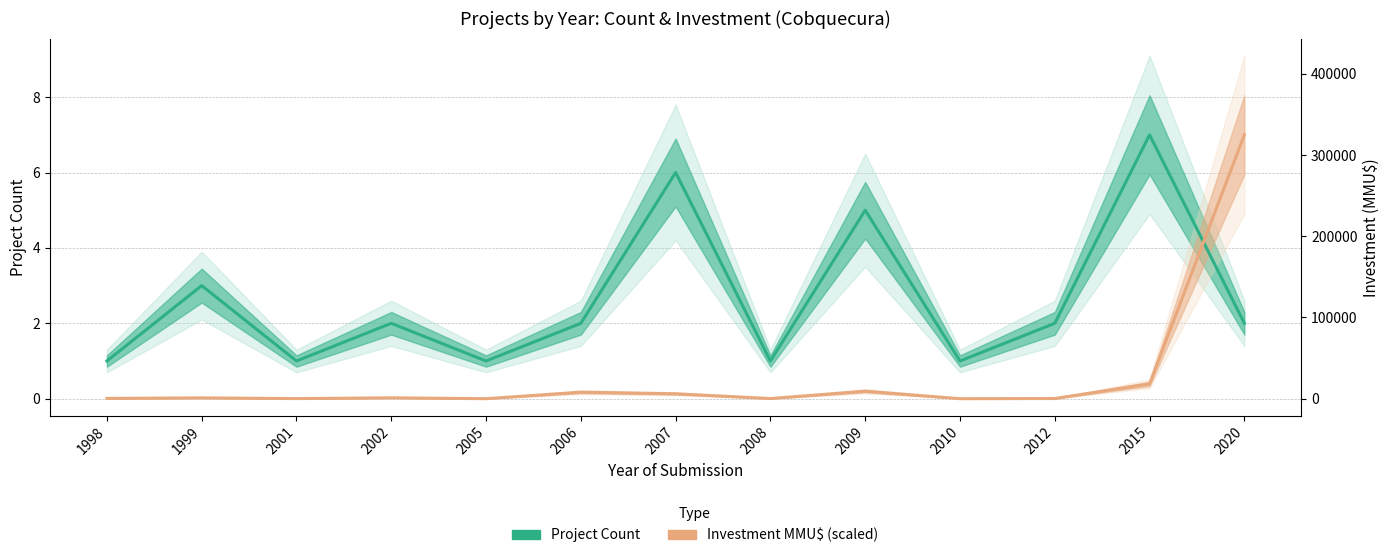

True or false: Project Count (Estimate) and Investment MMU$ (scaled, Estimate) cross at least once.

True